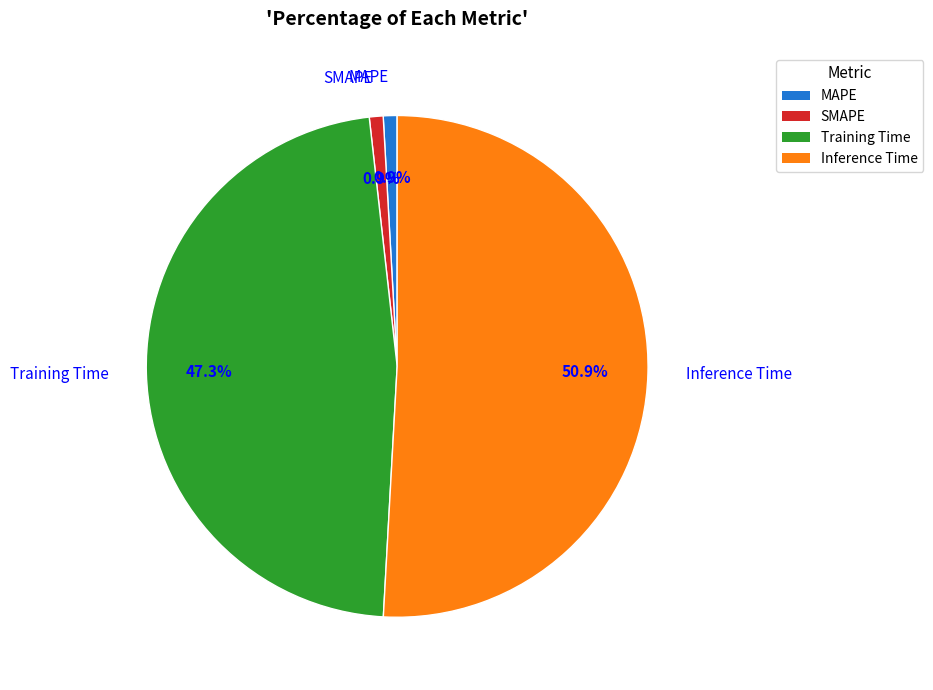

Which has a higher value, Inference Time or Training Time?

Inference Time